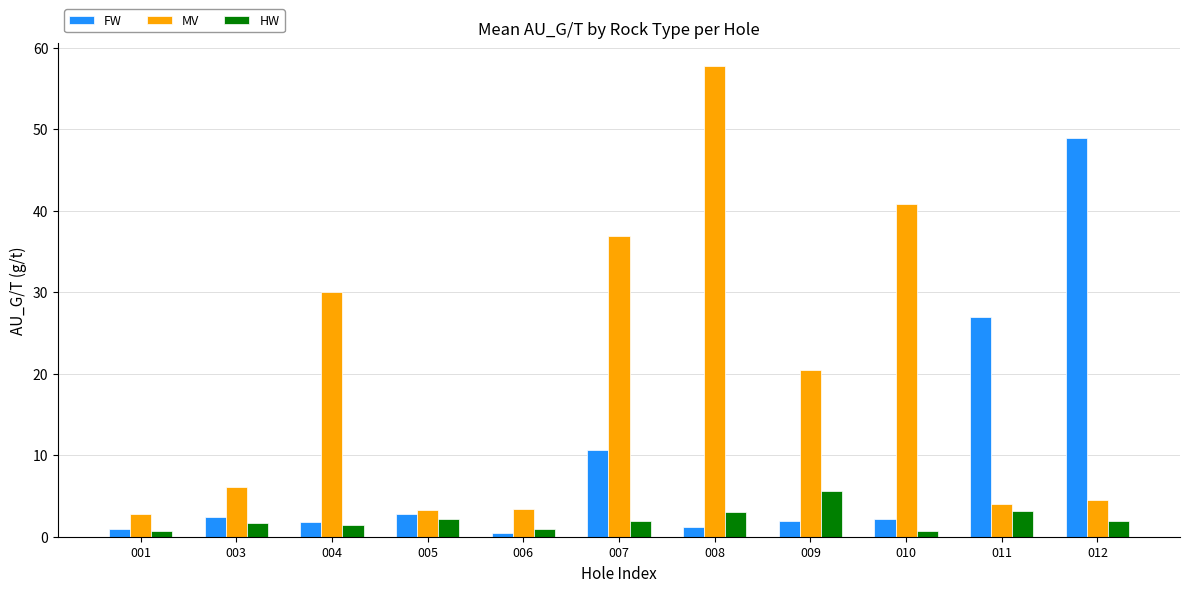

How many bars are there in total?

33